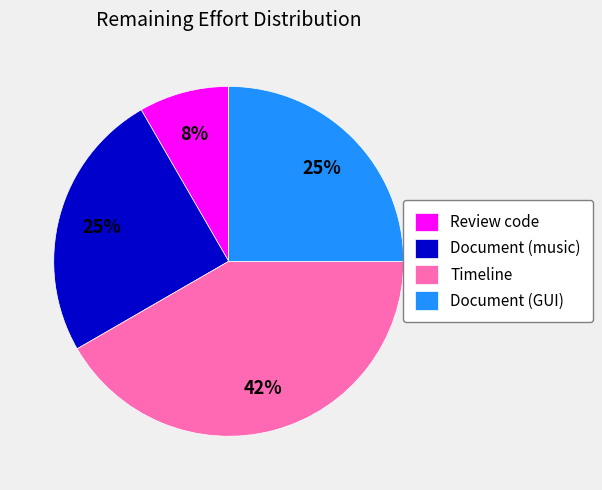

Is there a majority slice in this chart?

No